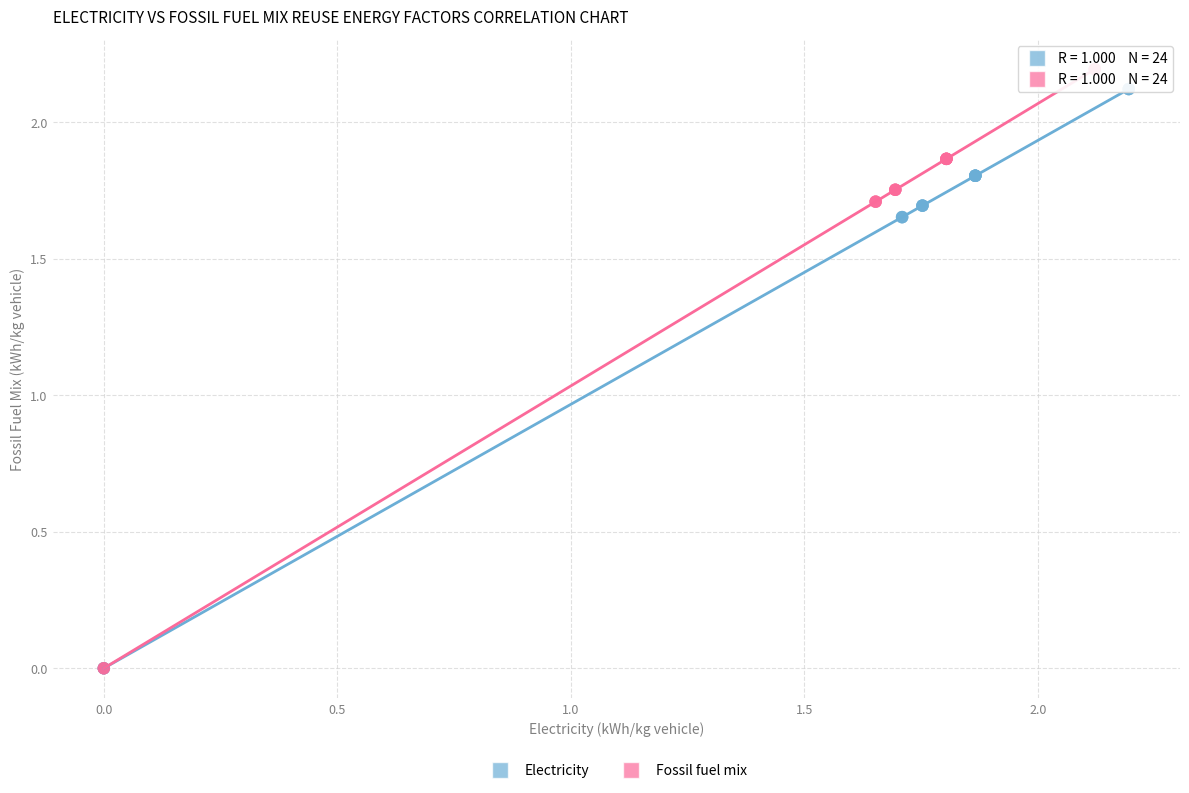

Which series has the largest Y range (max minus min)?

Fossil fuel mix